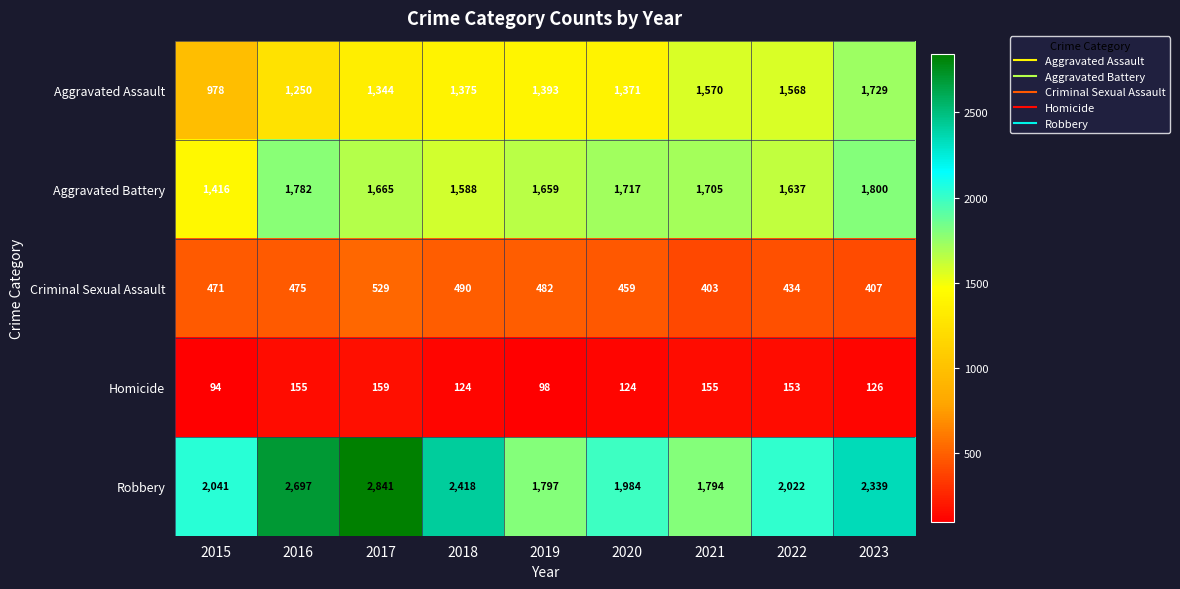

Between 2015 and 2017, which series saw the biggest shift?

Robbery